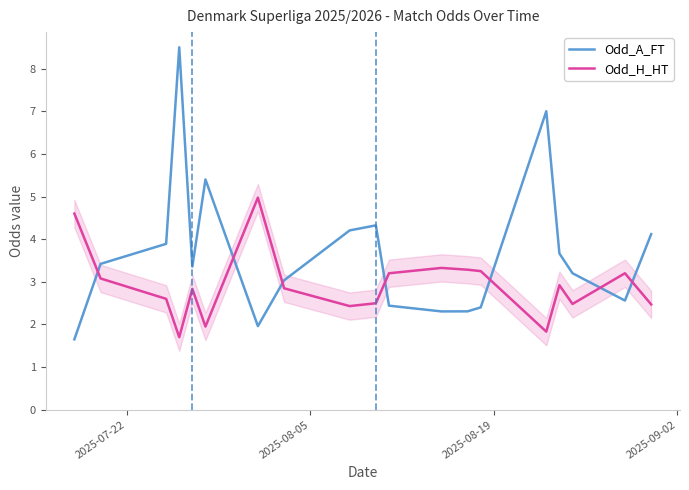

How many intersections are there between Odd_H_HT and Odd_A_FT?

7